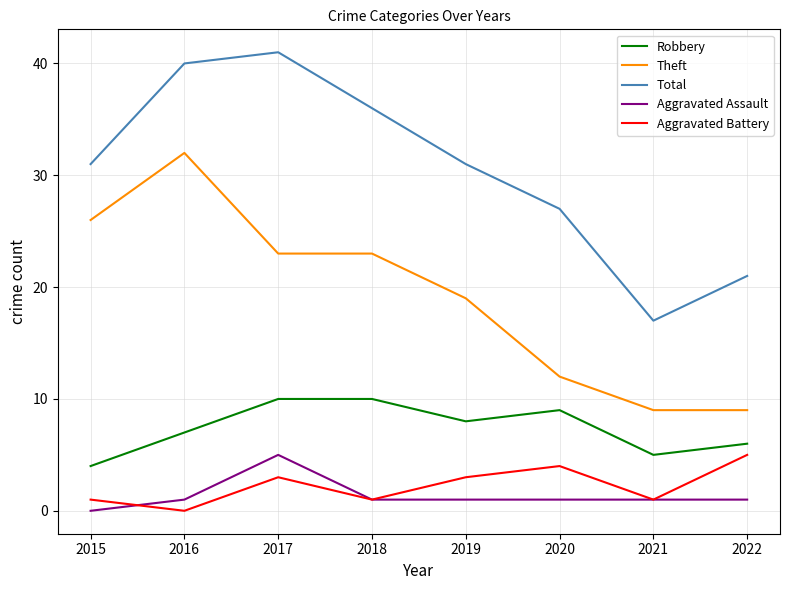

True or false: Aggravated Battery and Total cross at least once.

False